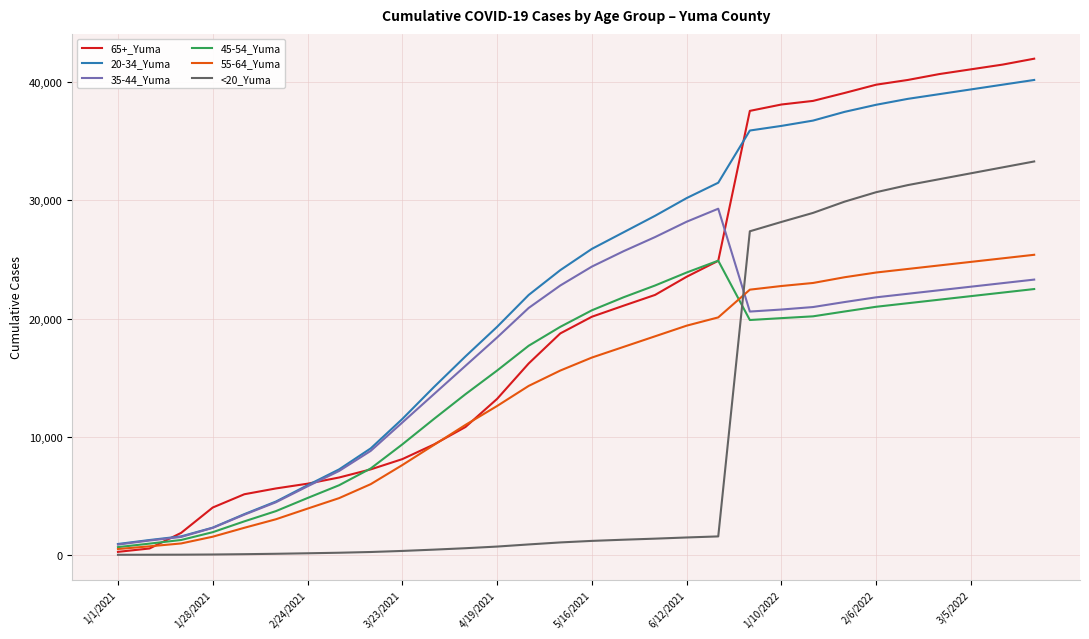

Which series has the largest range (max minus min)?

65+_Yuma